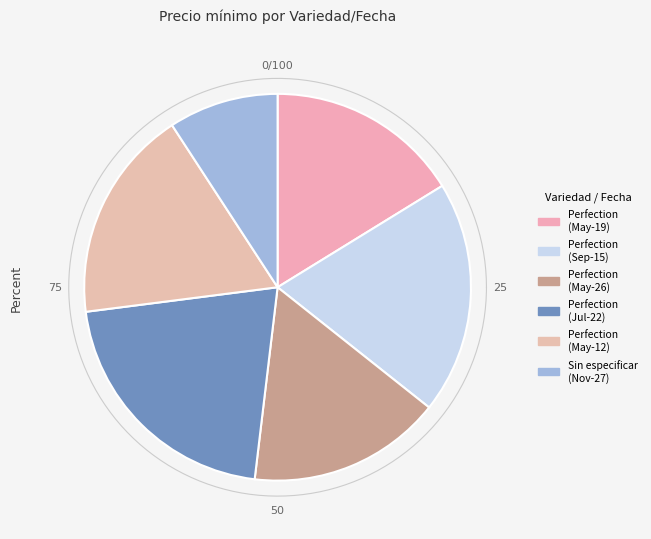

What percentage do Perfection (2021-05-26) and Sin especificar (2020-11-27) together represent?

25.4%